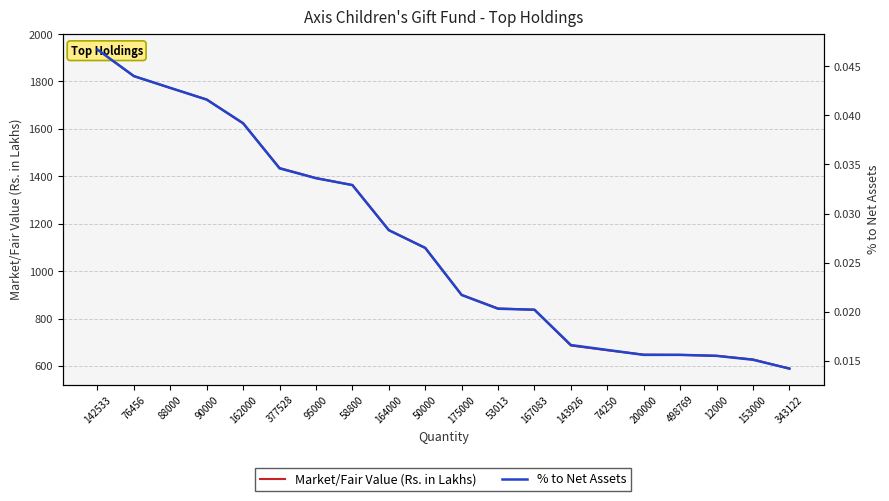

Is this an area chart (filled region under the line)?

No